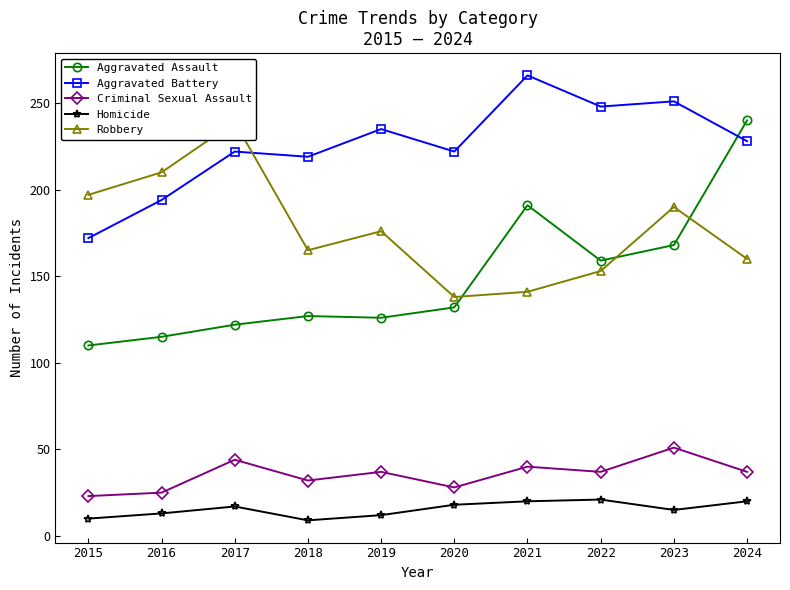

Which series has the largest total across all categories?

Aggravated Battery